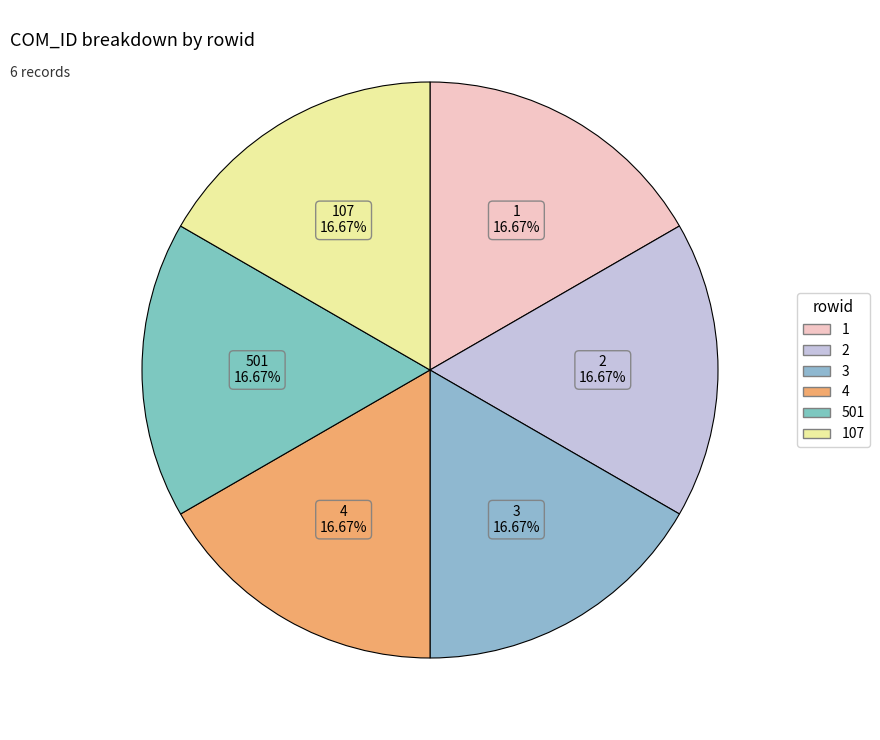

How many segments does this pie chart have?

6